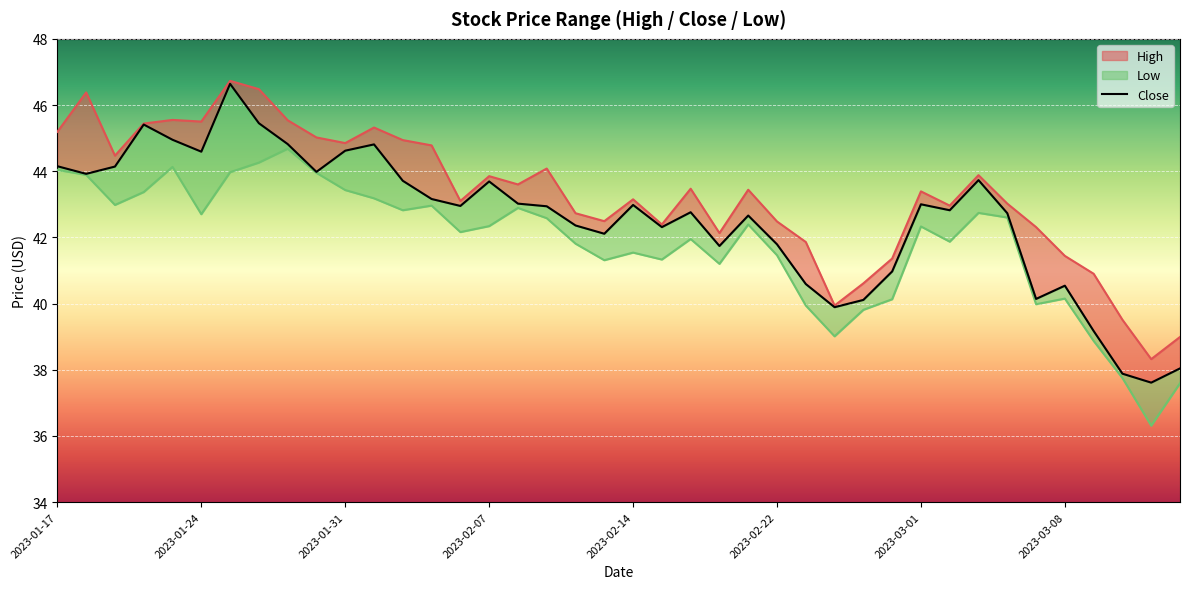

How many lines are shown in the chart?

1